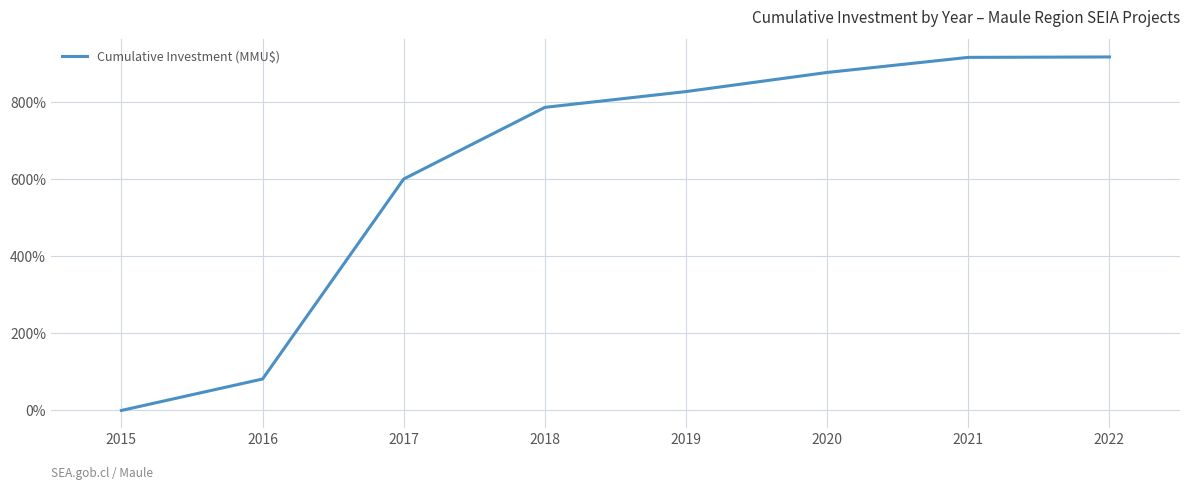

True or false: the data has more than 1 interior local peaks.

False